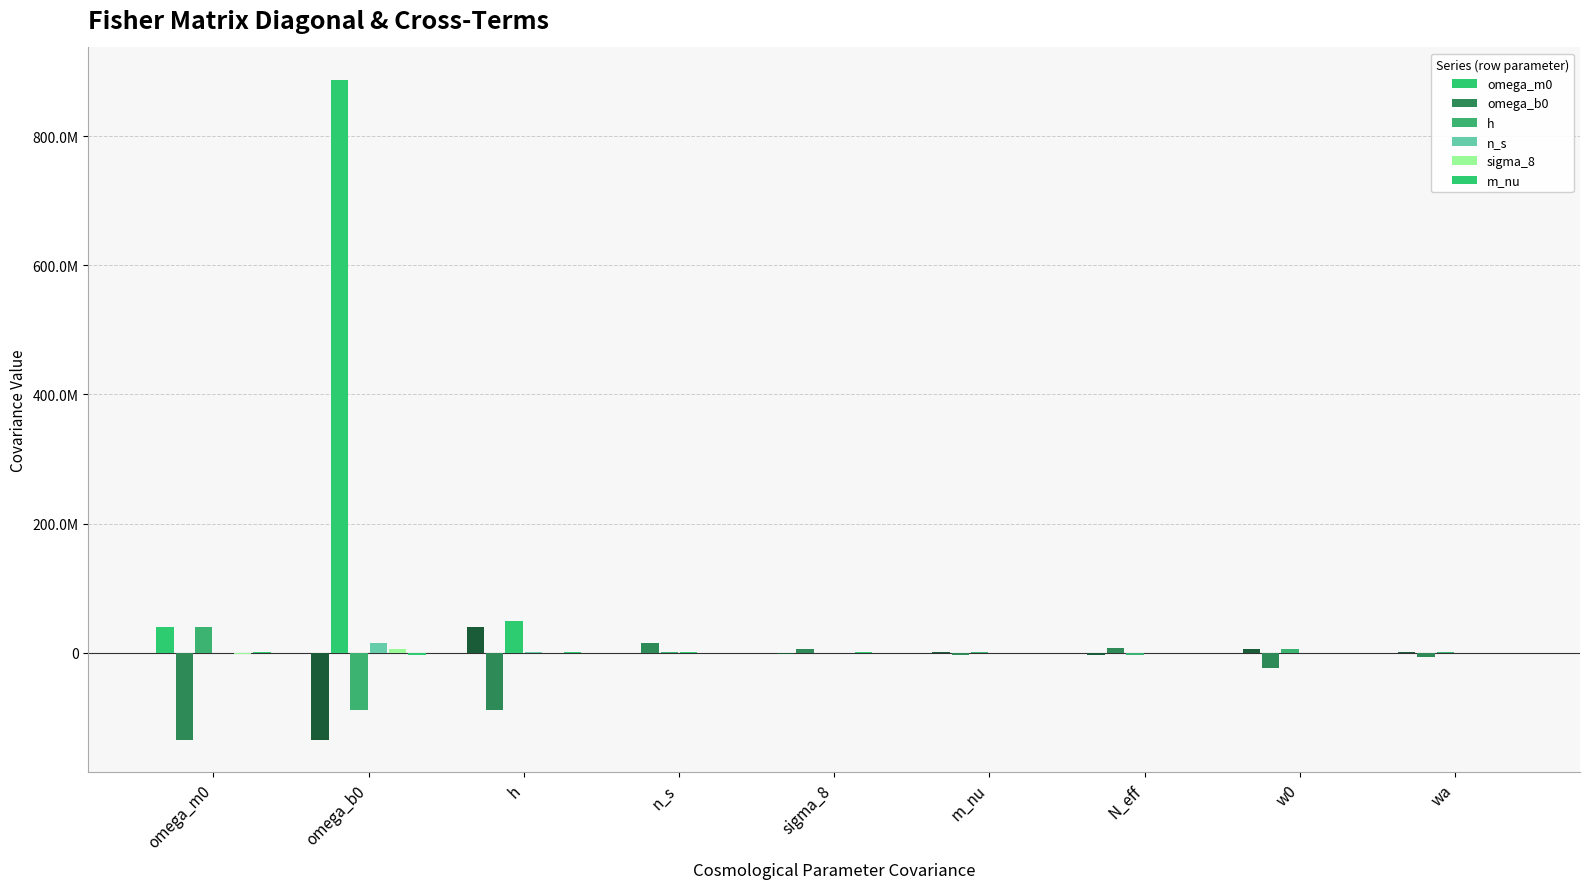

What is the approximate value of omega_b0 at h?

-88228409.9